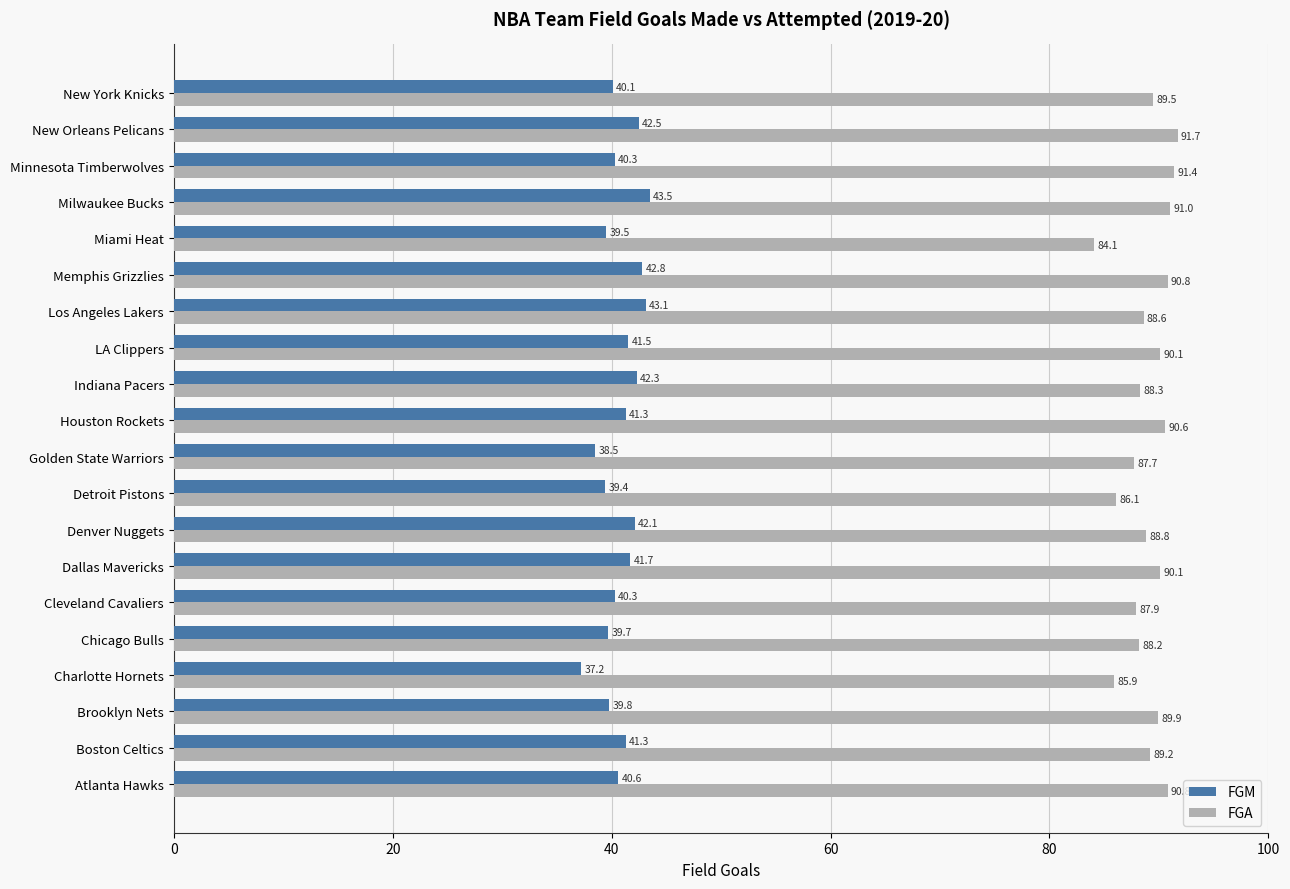

What is the difference between the maximum and second lowest values in the FGM series?

5.0